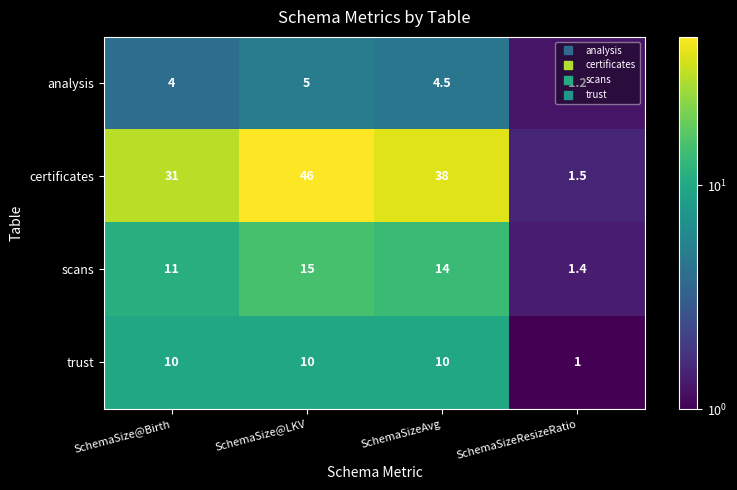

At SchemaSize@Birth, list the series in order from smallest to largest.

analysis, trust, scans, certificates